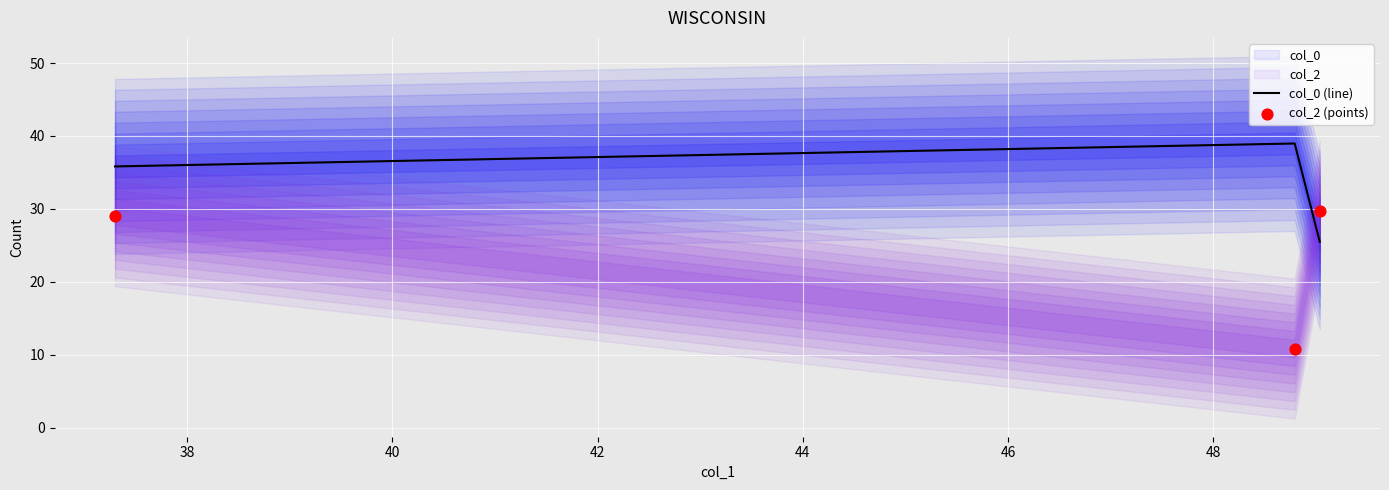

Which series has the largest Y range (max minus min)?

col_2 (points)